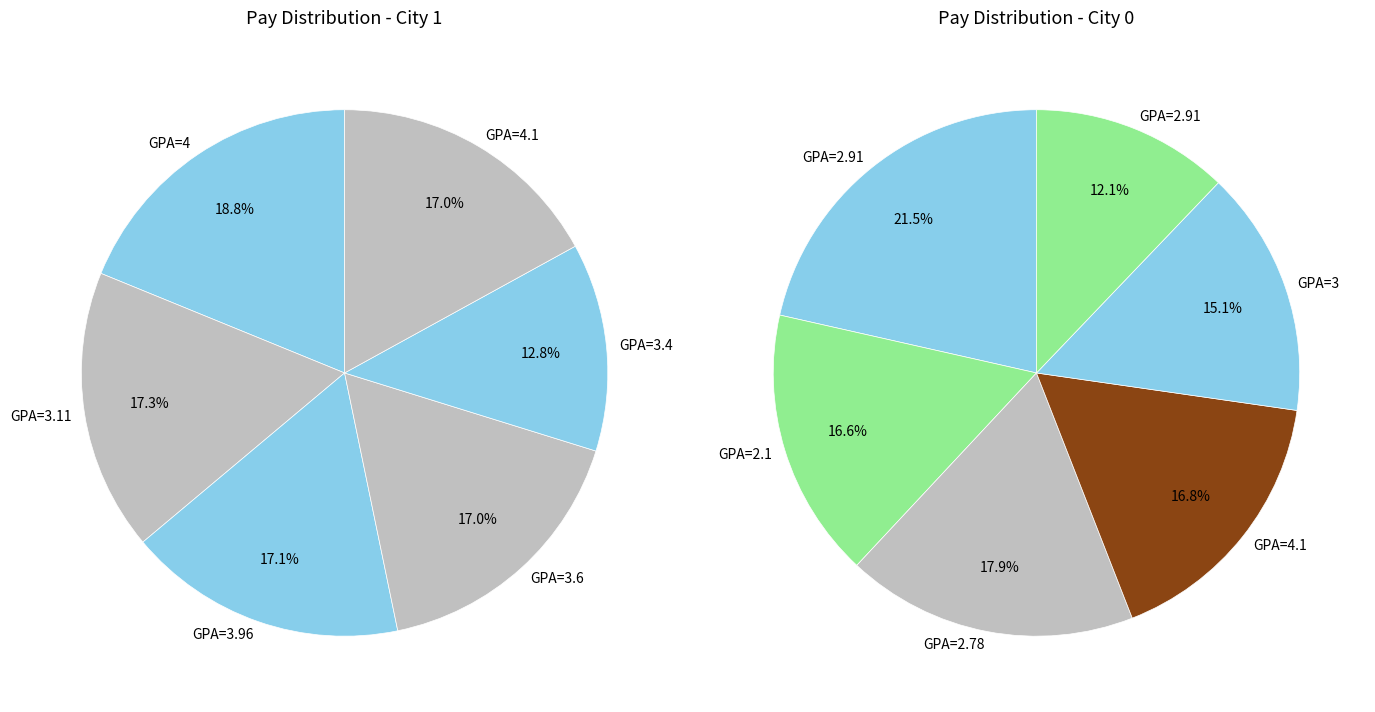

How many slices are in this pie chart?

12